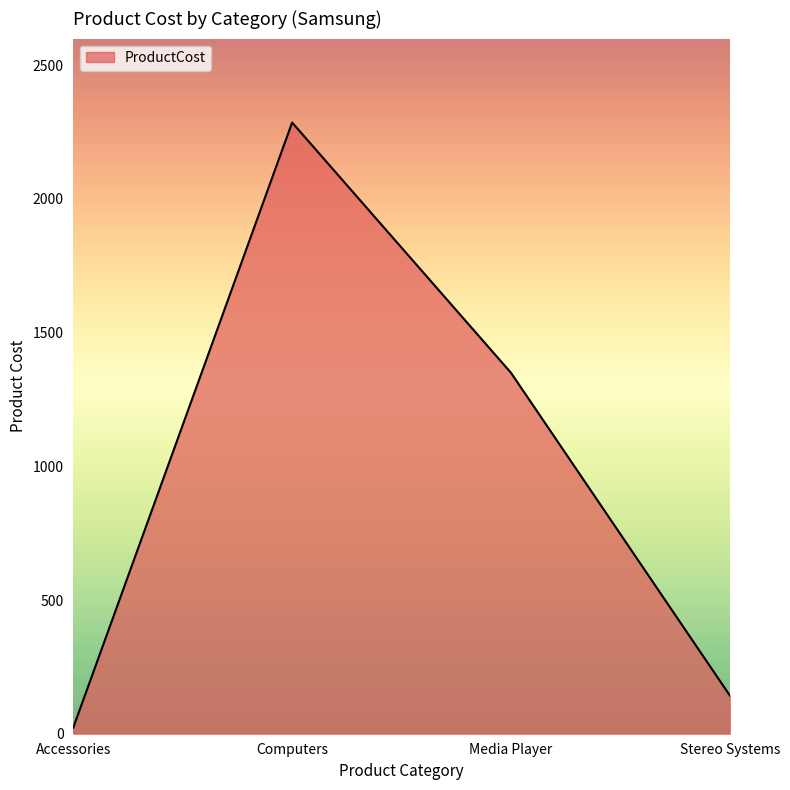

What is the difference between the second highest and second lowest values?

1207